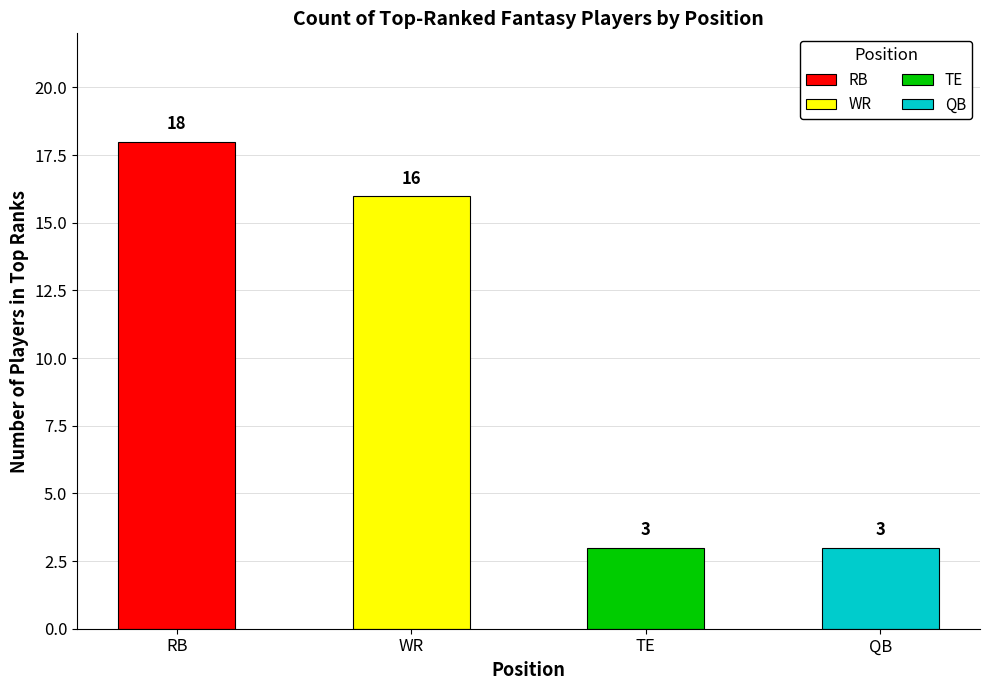

What is the difference between the values at RB and WR?

2